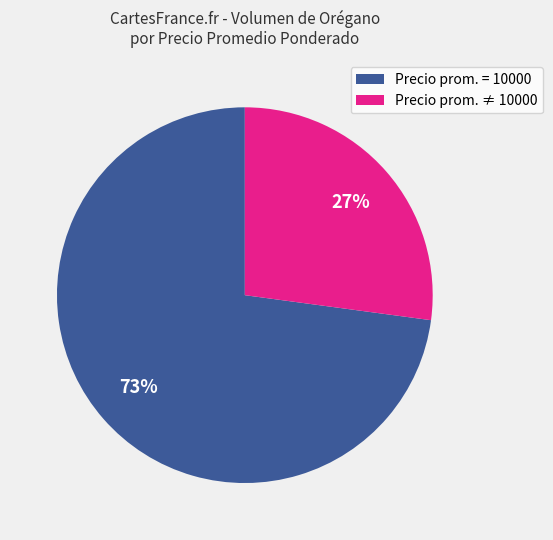

How many slices are in this pie chart?

2